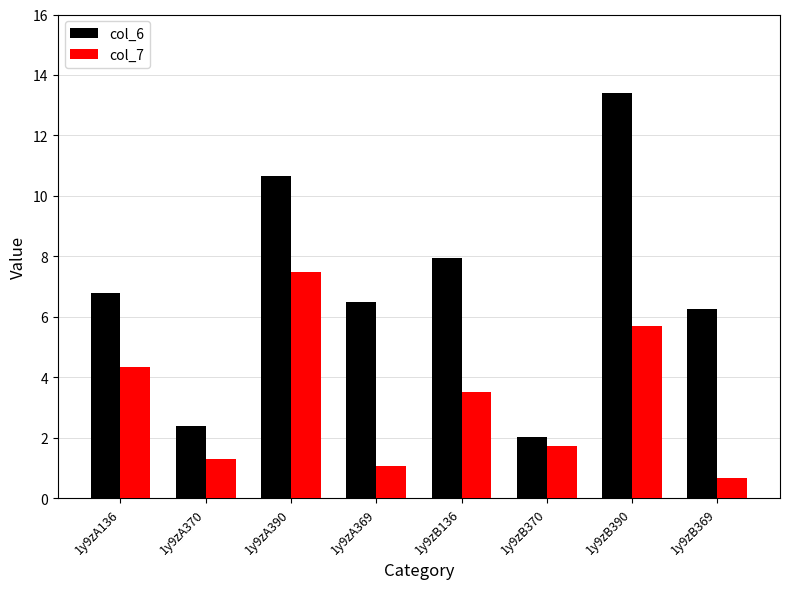

Reading right to left, extract all data points from this chart.

col_6: 1y9zB369=6.3	1y9zB390=13.4	1y9zB370=2.0	1y9zB136=8.0	1y9zA369=6.5	1y9zA390=10.6	1y9zA370=2.4	1y9zA136=6.8
col_7: 1y9zB369=0.7	1y9zB390=5.7	1y9zB370=1.7	1y9zB136=3.5	1y9zA369=1.1	1y9zA390=7.5	1y9zA370=1.3	1y9zA136=4.4